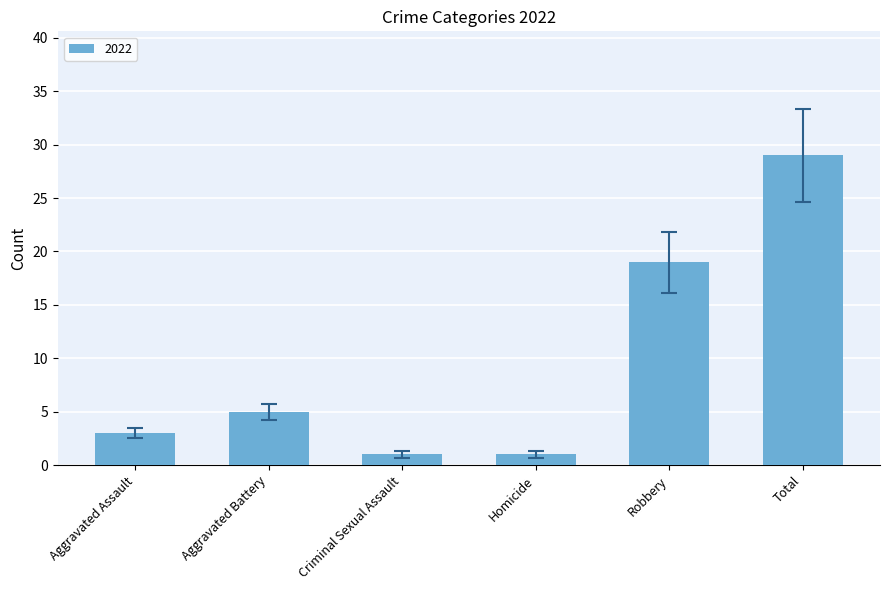

What is the ratio of the value at Aggravated Battery to the value at Aggravated Assault?

1.7